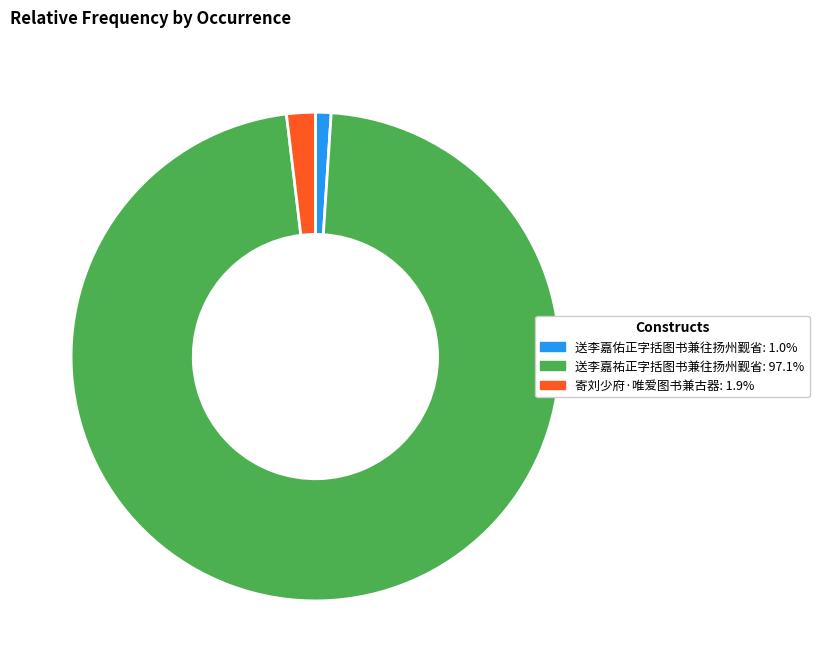

Approximately how many times larger is the value at 送李嘉祐正字括图书兼往扬州觐省: 97.1% compared to 送李嘉佑正字括图书兼往扬州觐省: 1.0%?

94.1